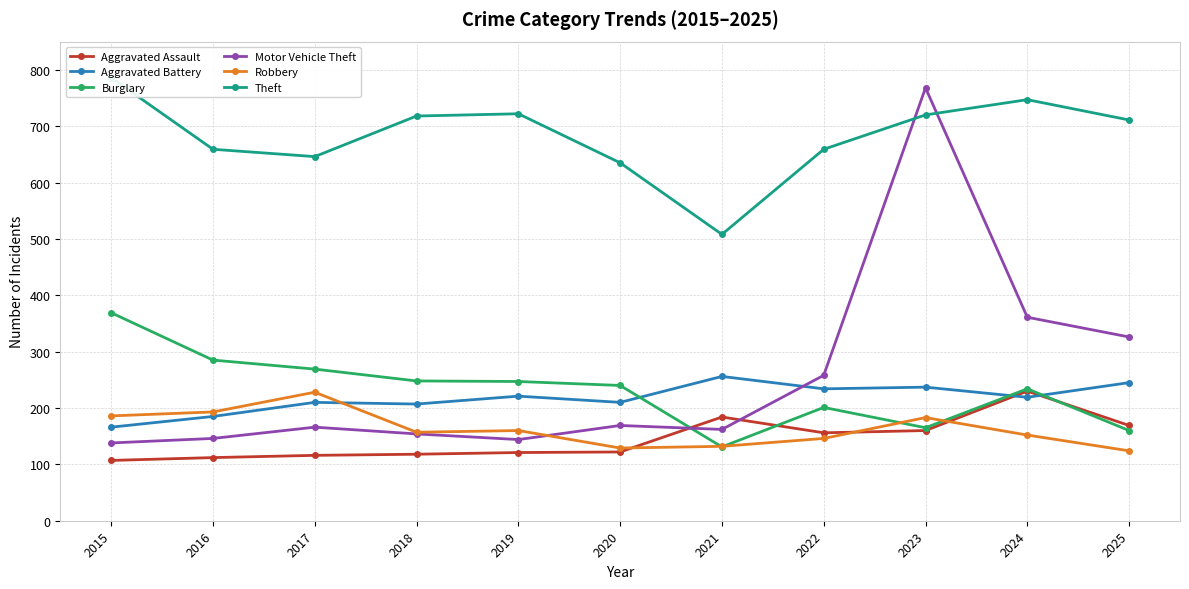

What is the total value across all series at 2025?

1735